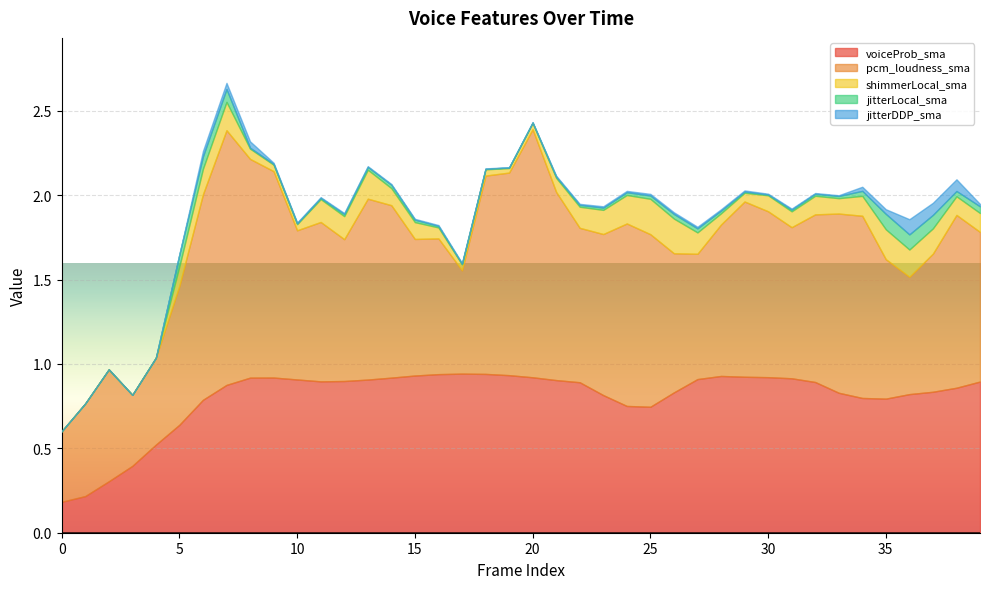

How many positive values does the jitterLocal_sma series have?

35